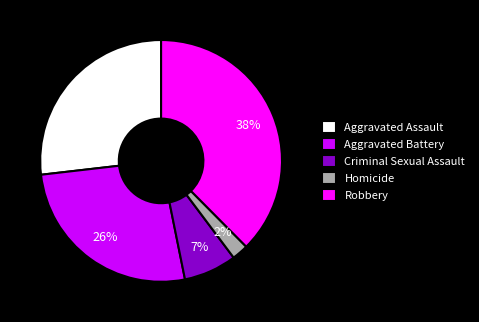

Approximately how many times larger is the value at Aggravated Assault compared to Robbery?

0.7